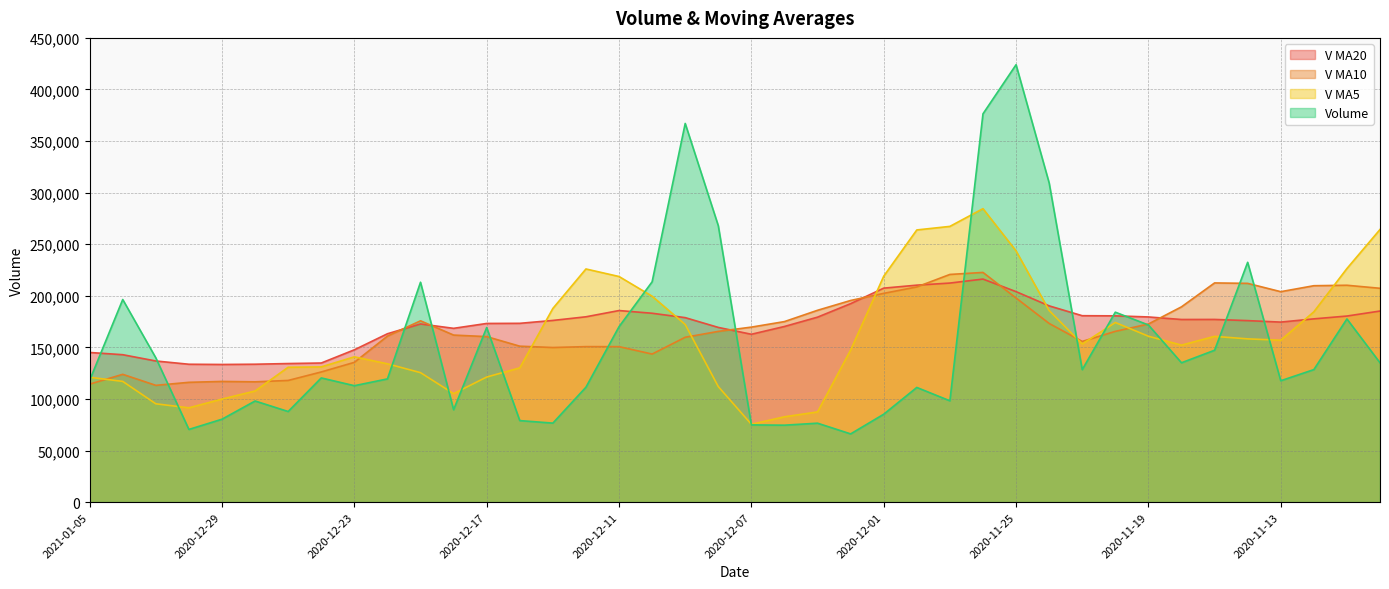

How many interior local peaks does the v_ma20 series have?

4